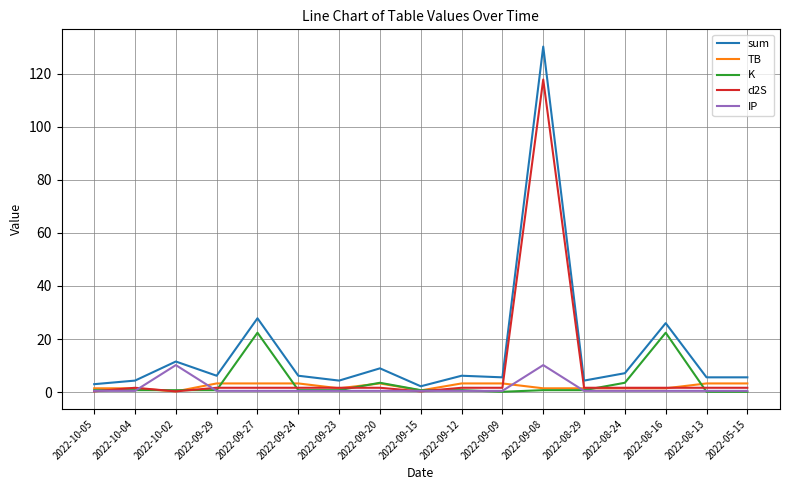

Does the chart have visible grid lines?

Yes